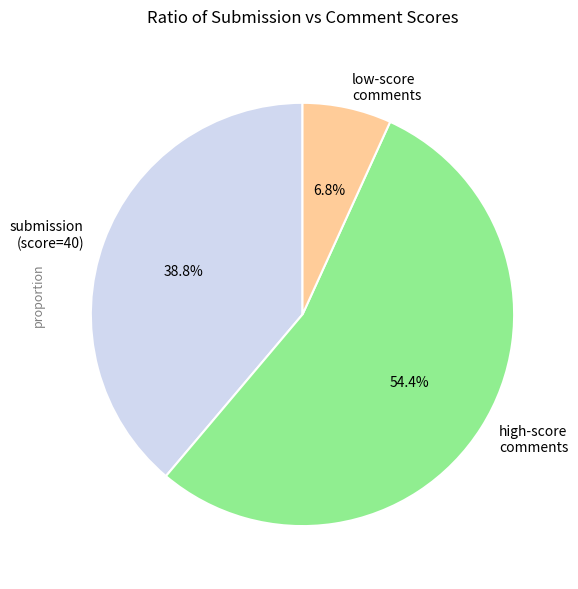

What is the smallest slice in the pie chart?

low-score comments